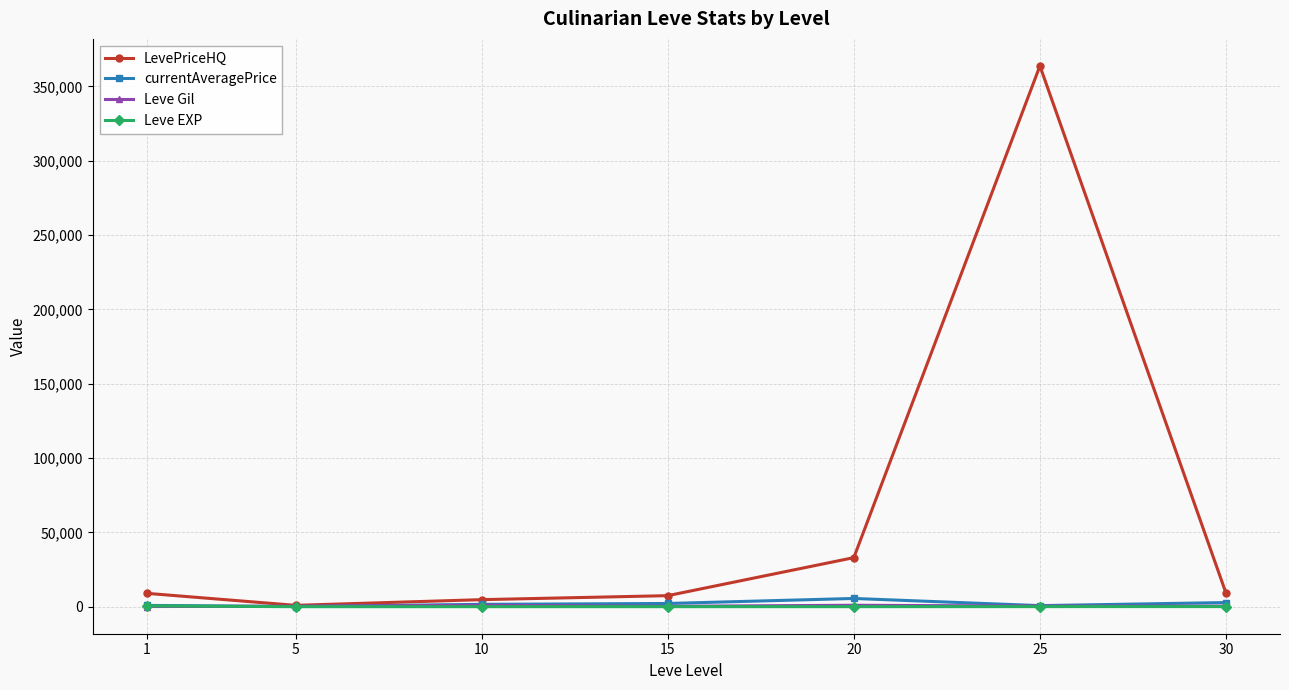

What is the value of the LevePriceHQ point at the 4th from the left?

7421.1